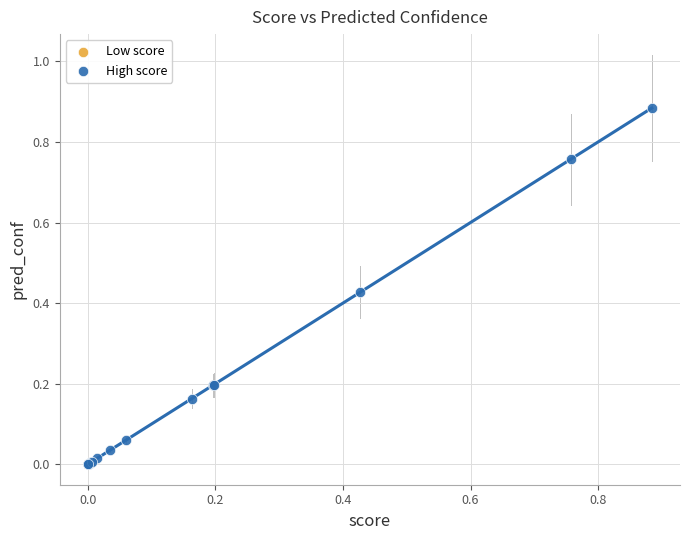

Which series has the widest spread of Y values?

High score